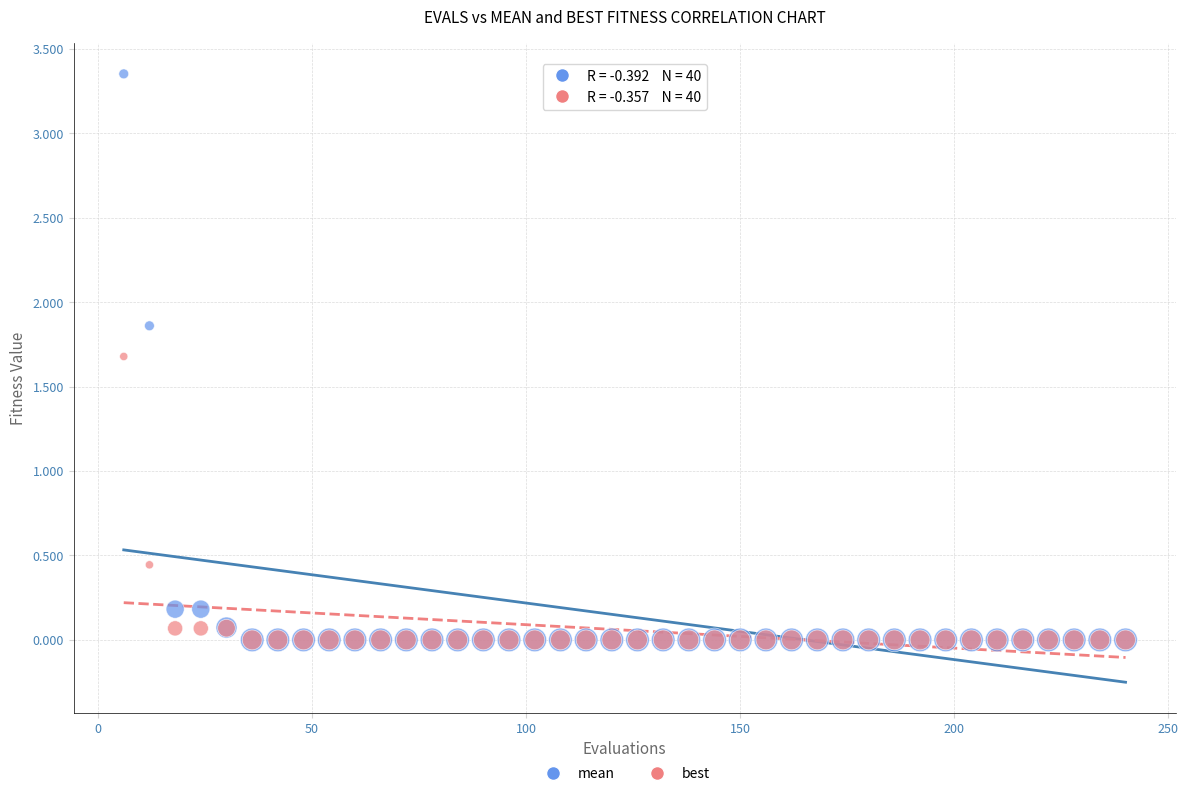

Which series has the largest Y range (max minus min)?

mean